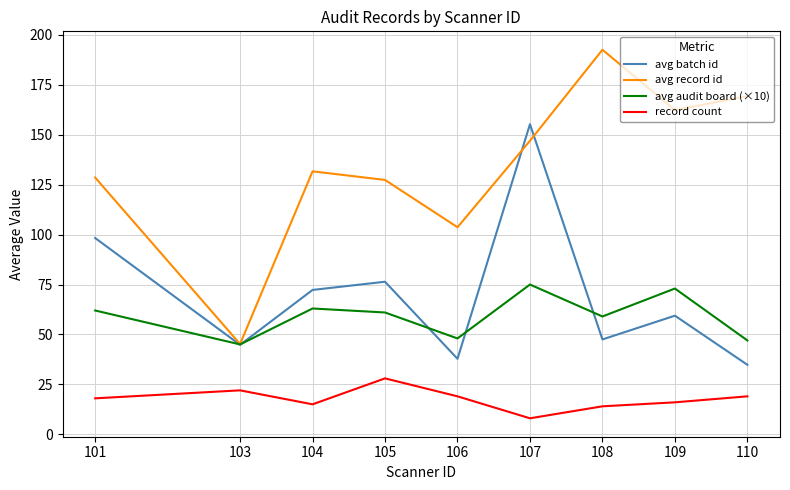

True or false: avg batch id and record count intersect in this chart.

False